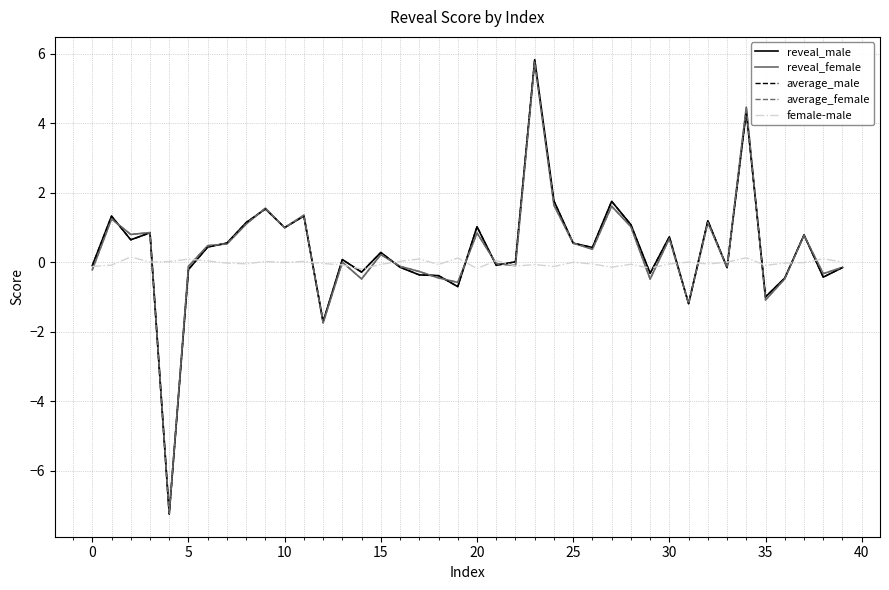

Which series has the largest range (max minus min)?

reveal_male